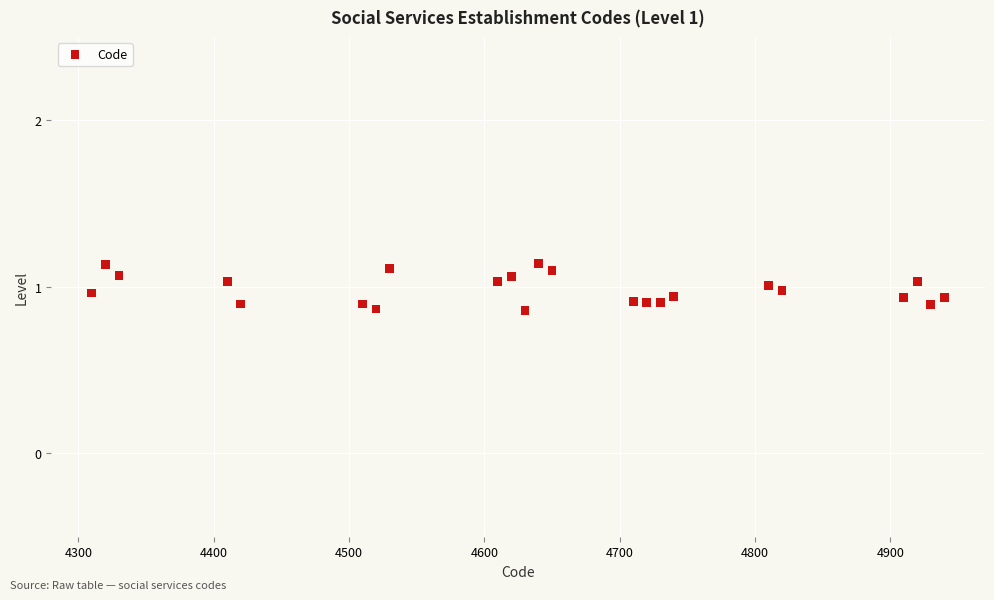

What is the range of Y values (max minus min)?

0.3